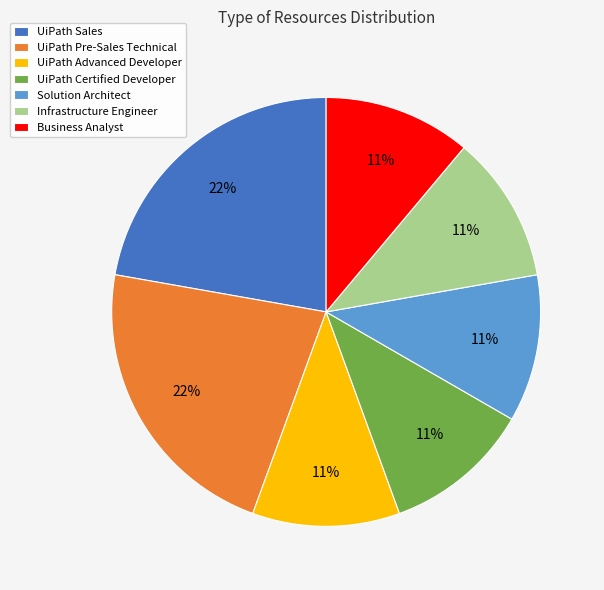

Is it true that Business Analyst is 11% of the pie?

True